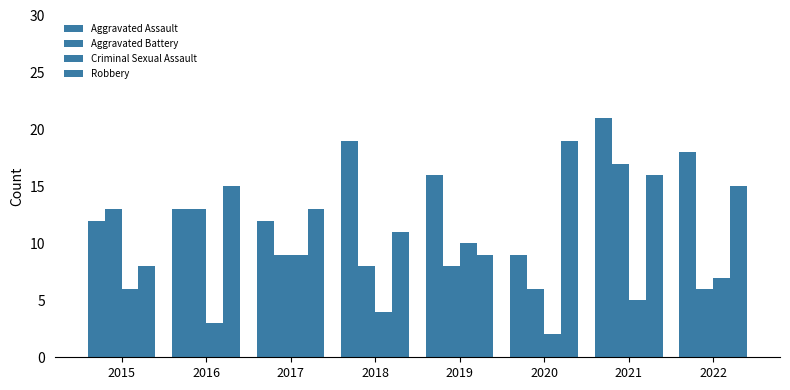

True or false: Aggravated Assault has a value of 21 at 2021.

True